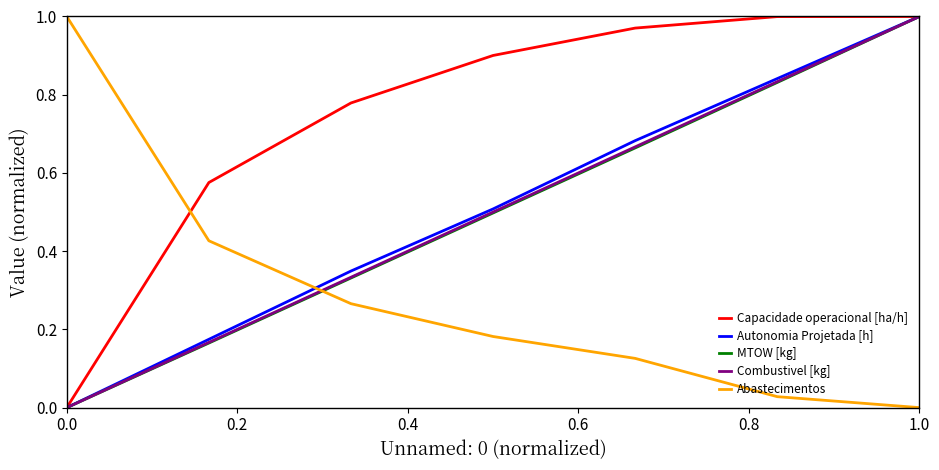

At how many categories does at least one series exceed 0?

7